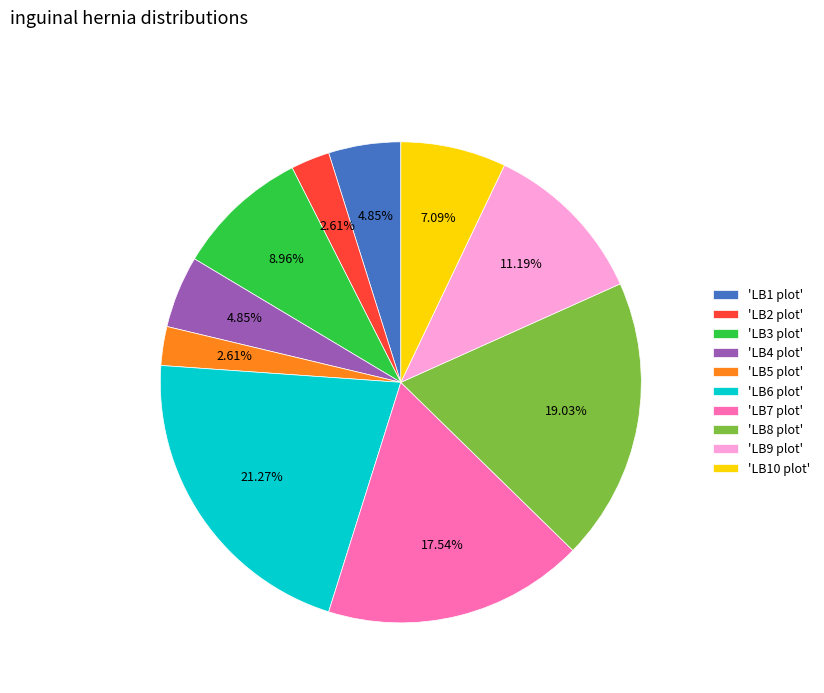

Is there any slice that represents more than half of the pie?

No